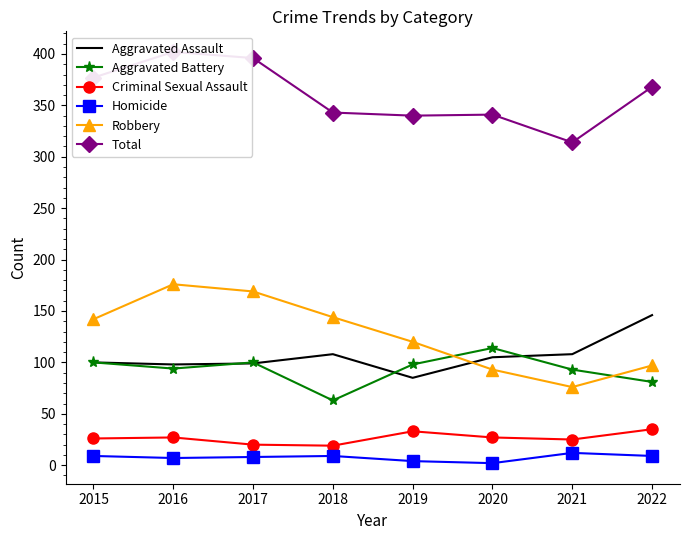

The value of Homicide at 2016 is 3. True or false?

False